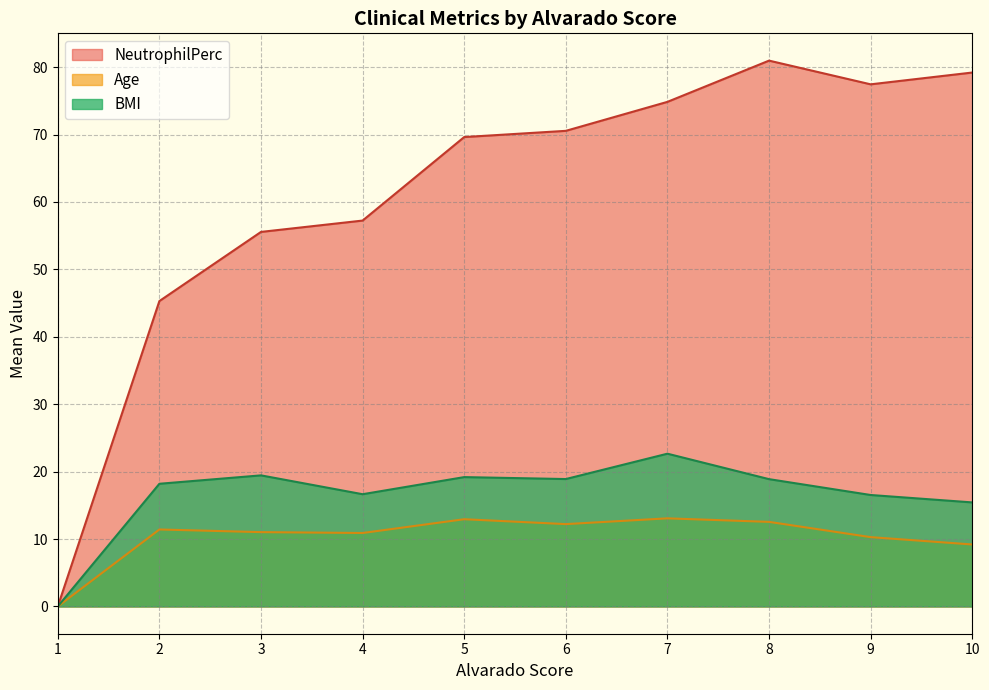

What is the lowest value of the BMI series?

0.0